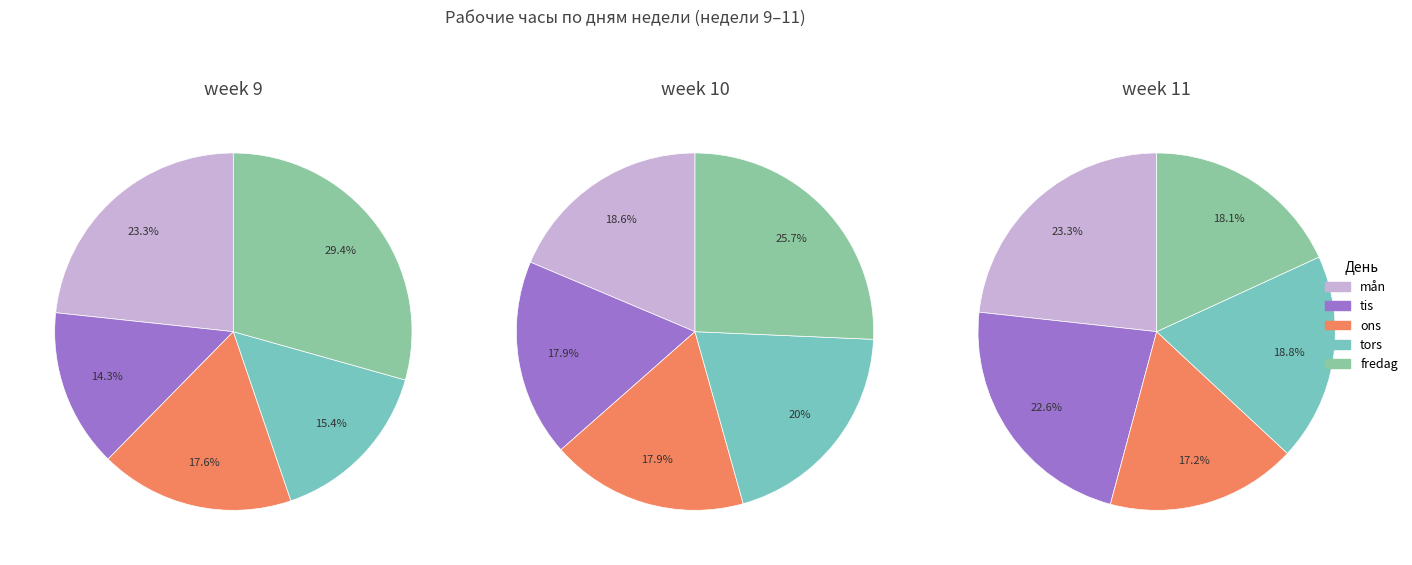

Does any single category account for the majority?

No